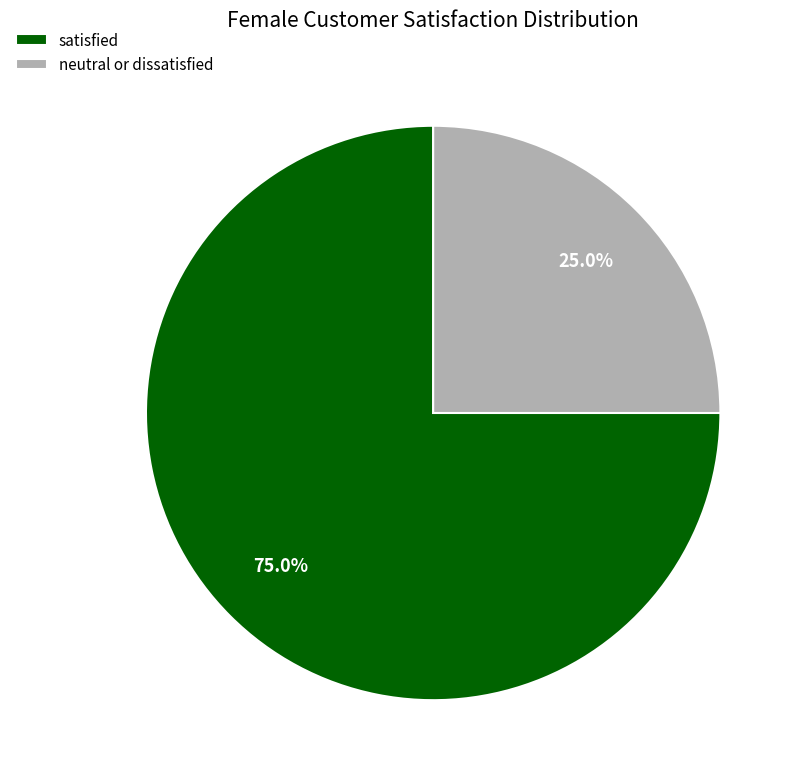

Between neutral or dissatisfied and satisfied, which is larger?

satisfied